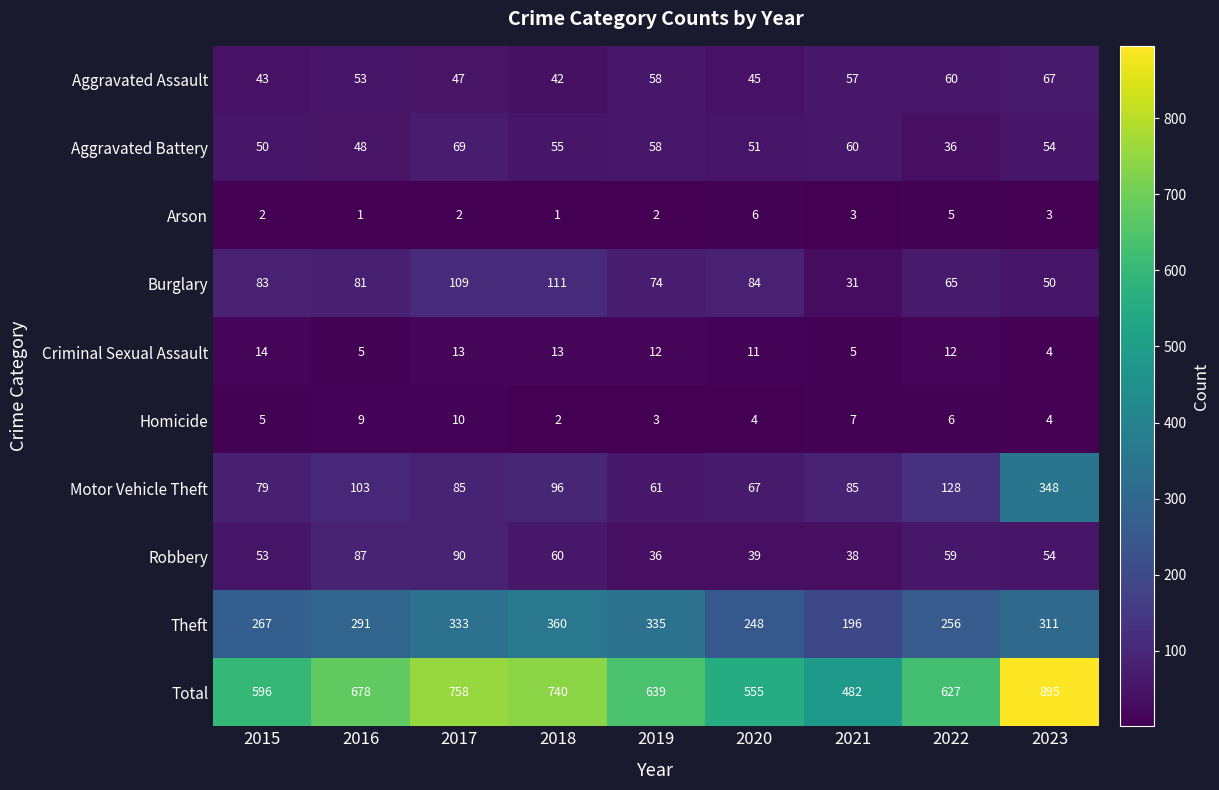

What is the greatest value displayed?

895